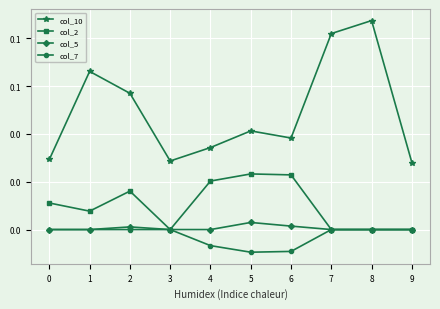

What are all the series names shown in the legend?

col_10, col_2, col_5, col_7